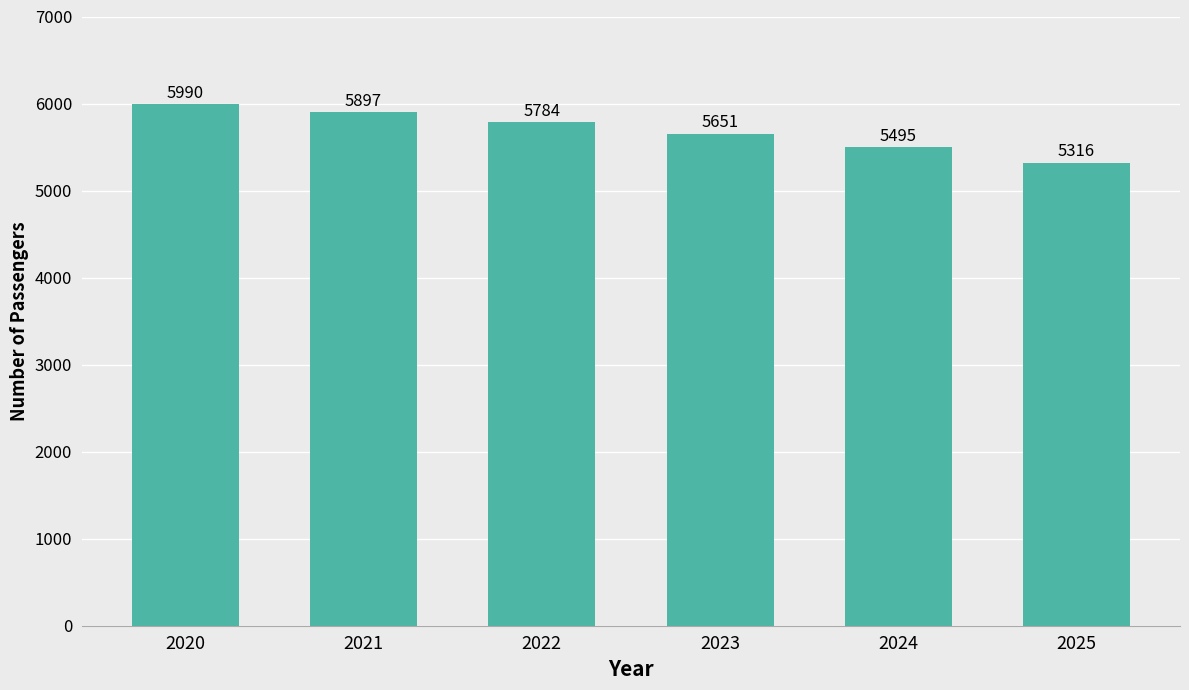

The chart shows a value of 5651 at 2023. True or false?

True